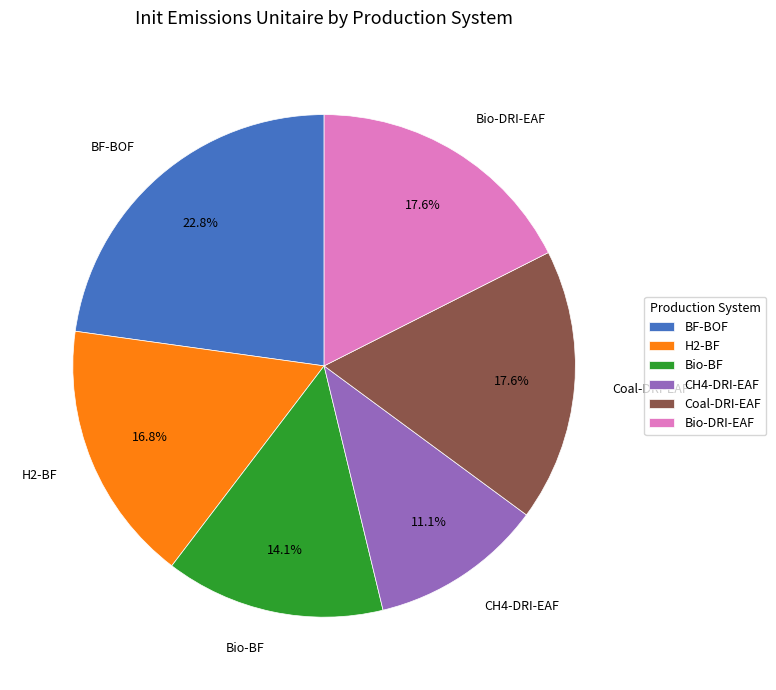

How many slices are in this pie chart?

6